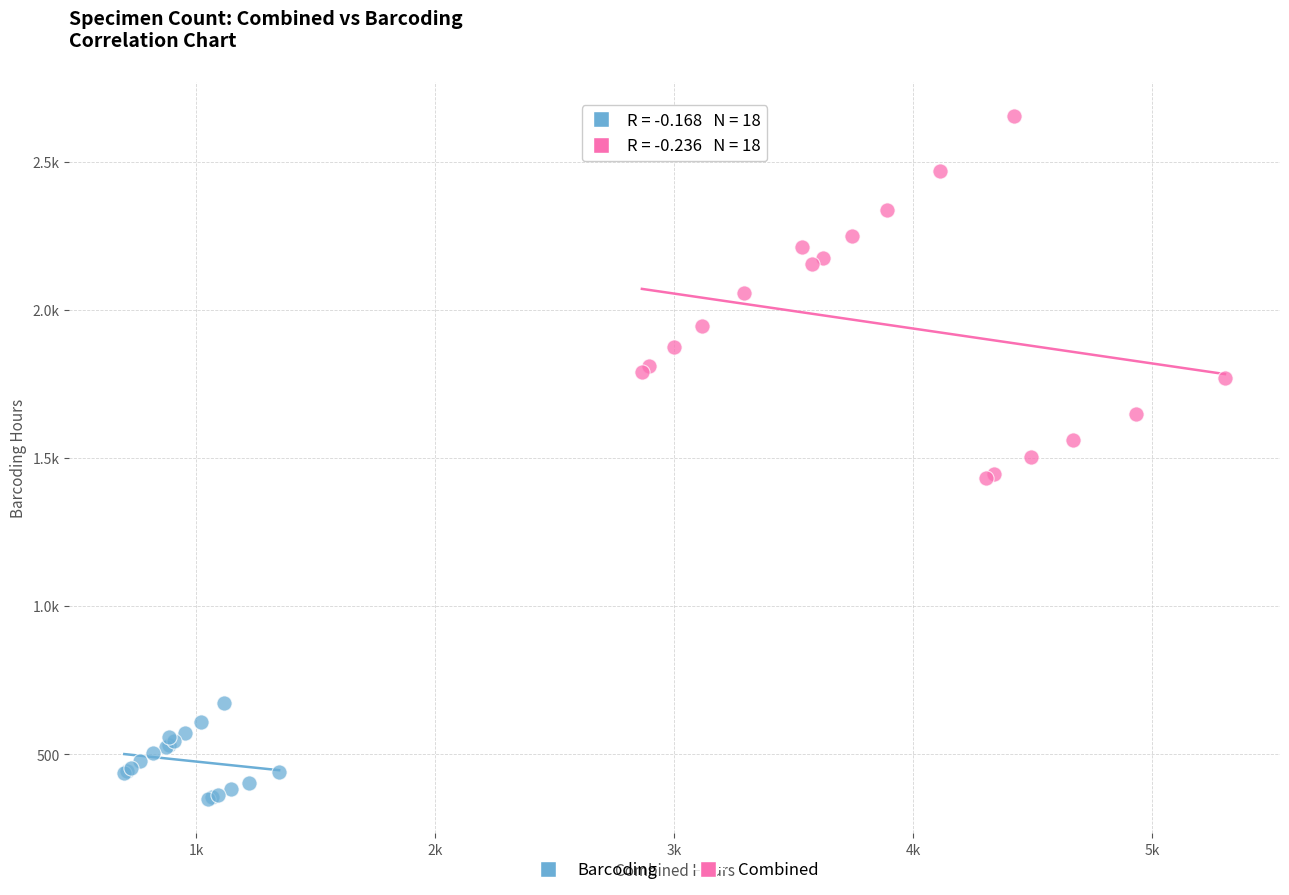

What are all the series names shown in the legend?

Barcoding, Combined